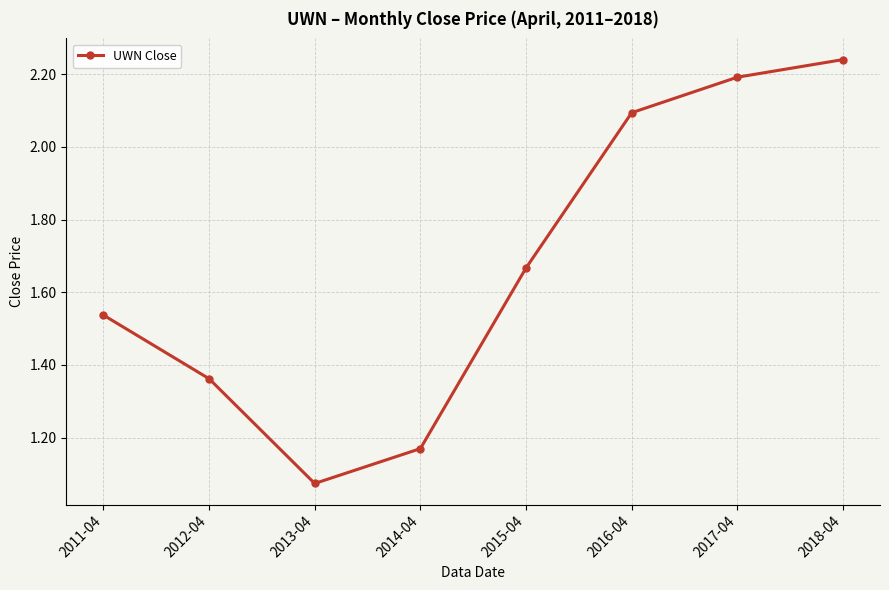

Between 2017-04 and 2015-04, which is larger?

2017-04